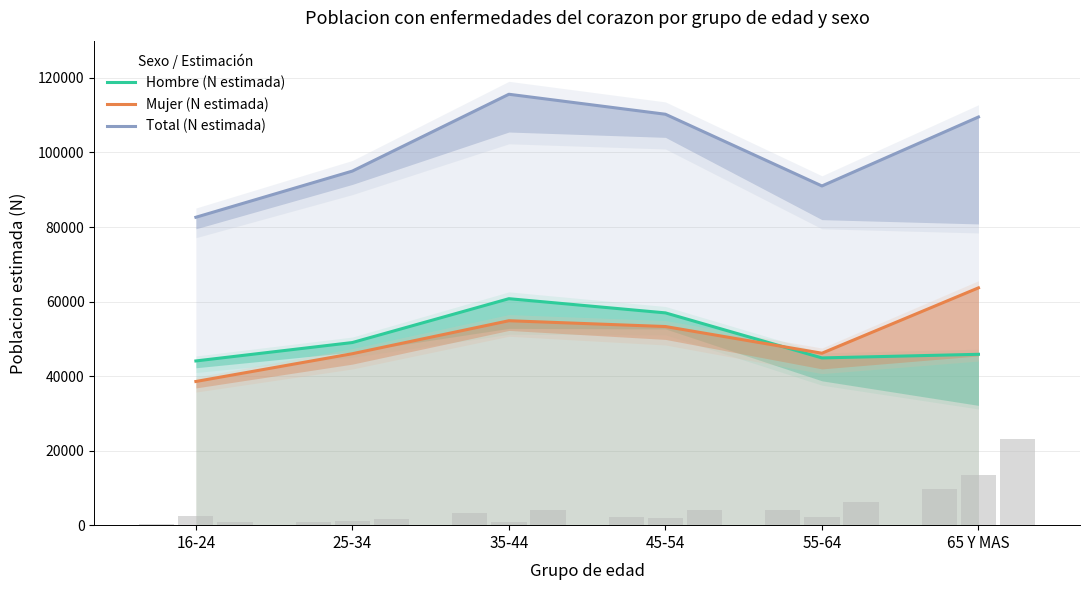

Reading left to right, extract all data points from this chart.

Hombre (N estimada): 16-24=44064	25-34=49003	35-44=60768	45-54=56960	55-64=44876	65 Y MAS=45845
Mujer (N estimada): 16-24=38552	25-34=46007	35-44=54853	45-54=53297	55-64=46136	65 Y MAS=63674
Total (N estimada): 16-24=82616	25-34=95009	35-44=115621	45-54=110257	55-64=91013	65 Y MAS=109518
Hombre Si: 16-24=390	25-34=721	35-44=3142	45-54=2155	55-64=4018	65 Y MAS=9687
Mujer Si: 16-24=2566	25-34=1058	35-44=979	45-54=1800	55-64=2280	65 Y MAS=13551
Total Si: 16-24=957	25-34=1779	35-44=4120	45-54=3955	55-64=6298	65 Y MAS=23239